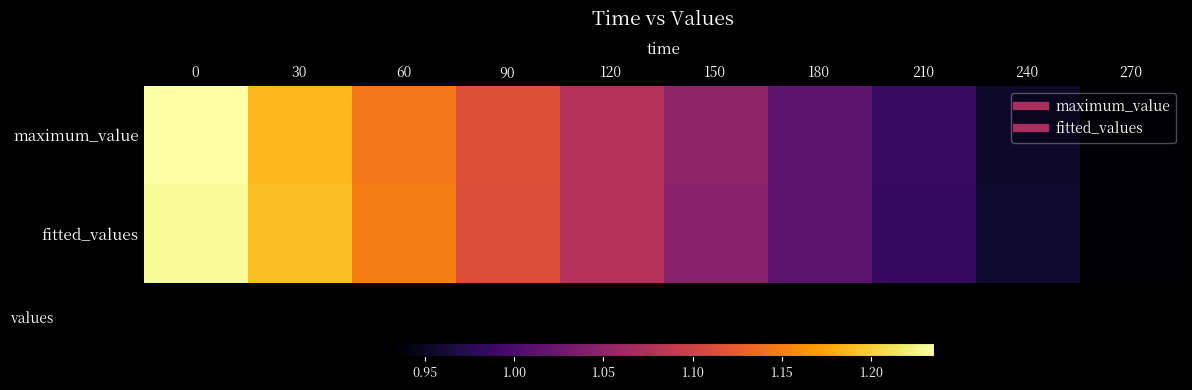

How many data points does each series have?

10